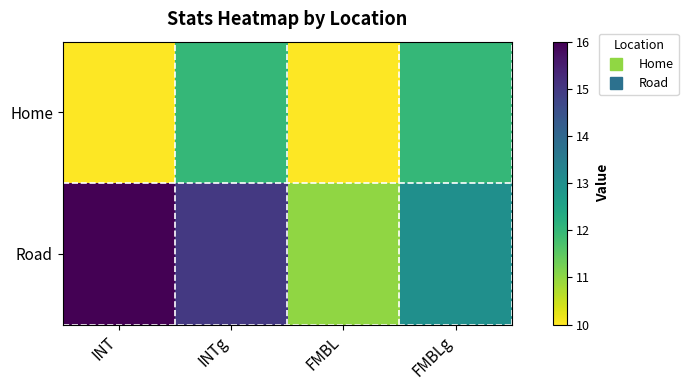

List the series in order of their peak value, highest first.

Road, Home